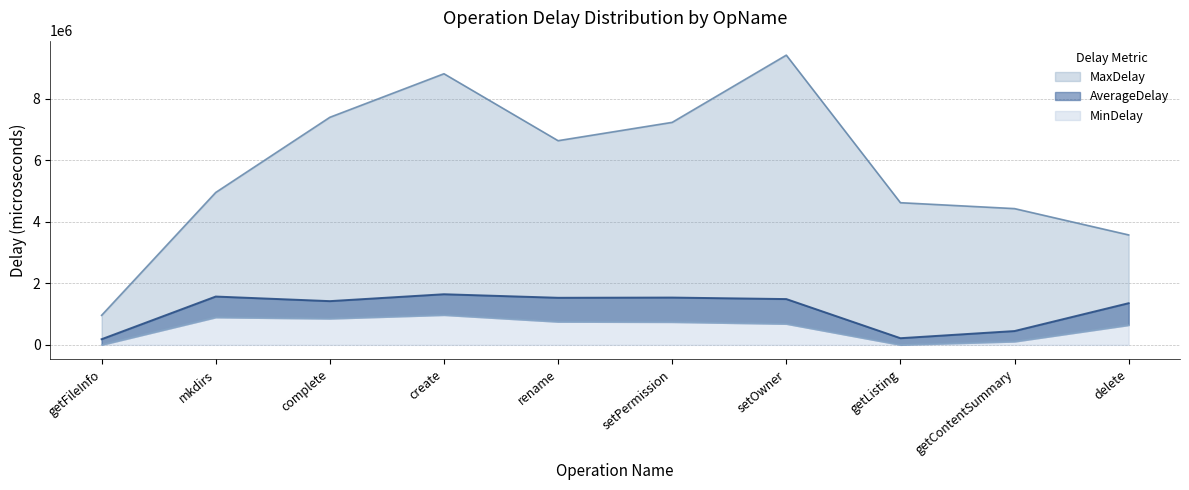

True or false: AverageDelay and MaxDelay intersect in this chart.

False